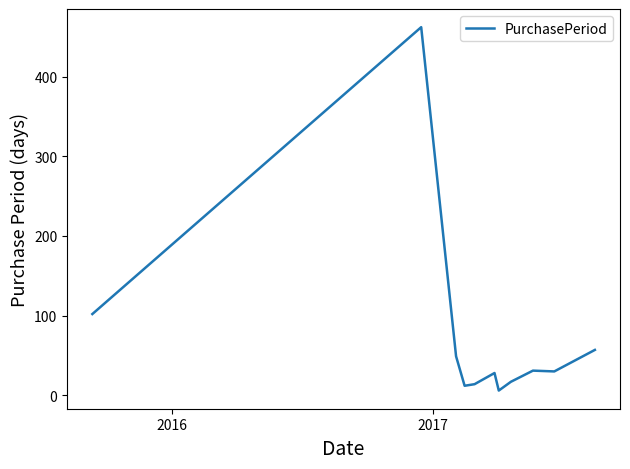

What is the maximum value shown in the chart?

462